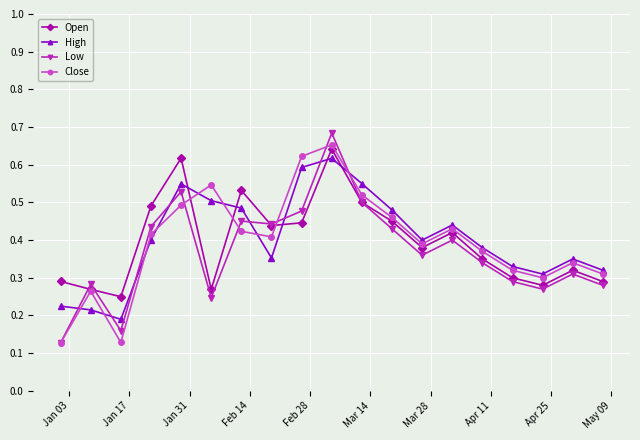

How many intersections are there between Close and High?

8